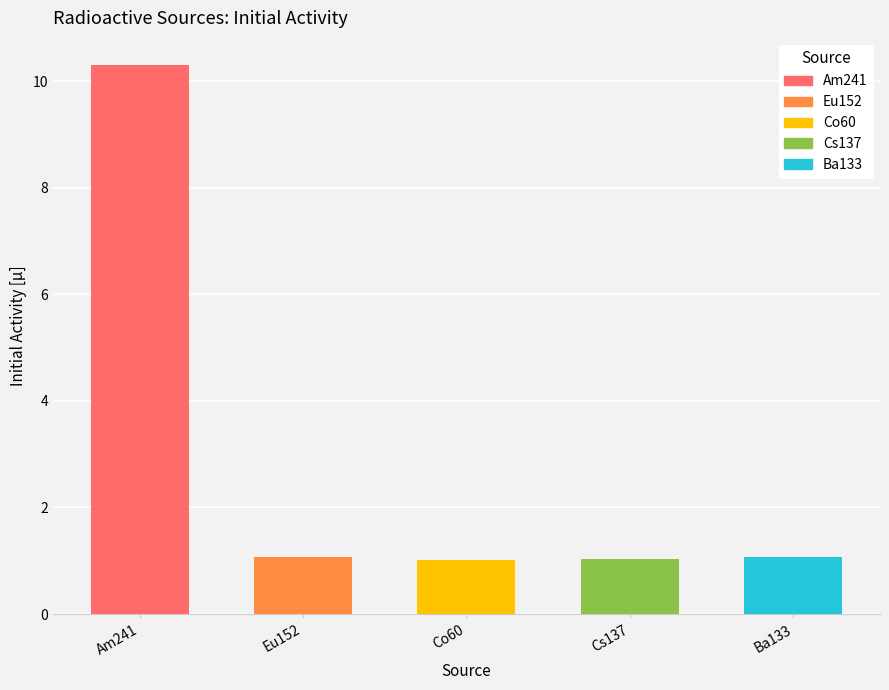

What is the sum of all values?

14.5